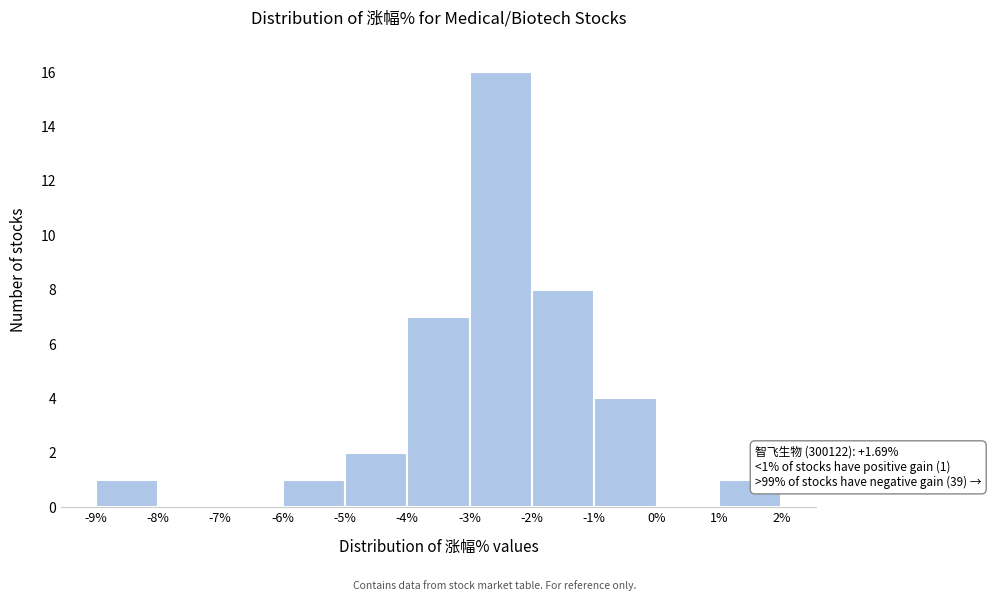

Over which range of the x-axis is the bar tallest?

-3% to -2%